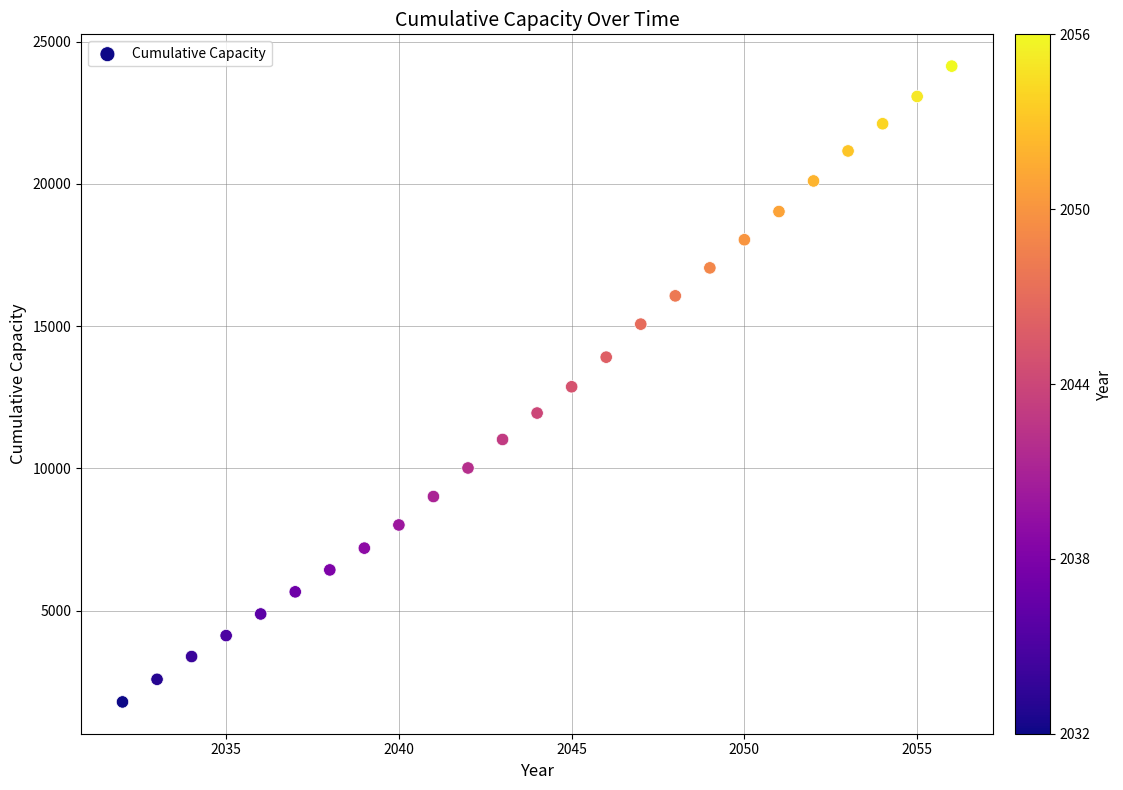

What is the range of Y values (max minus min)?

22352.3